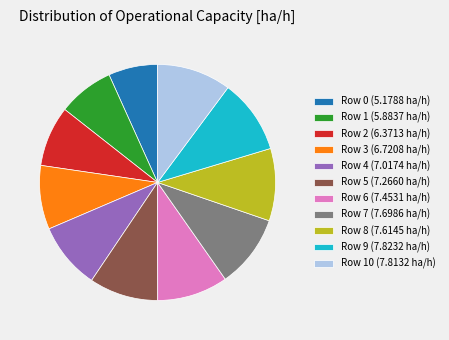

The Row 9 (7.8232 ha/h) slice represents 16% of the pie. True or false?

False